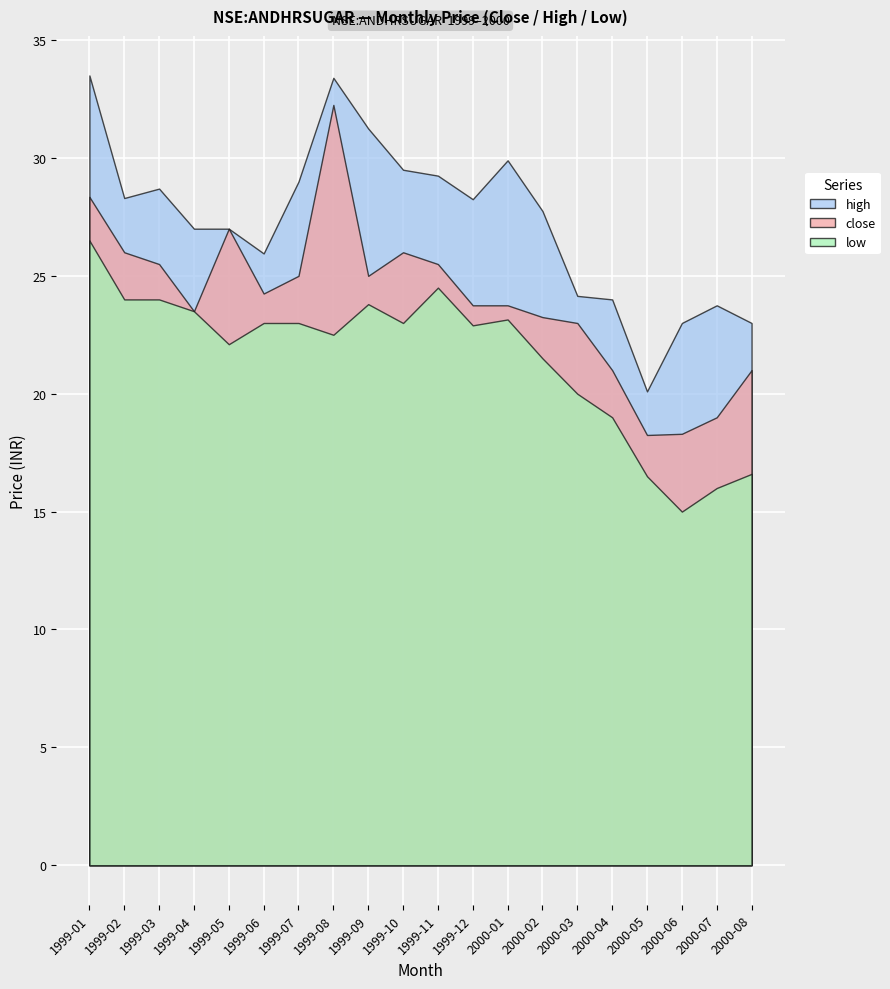

What is the spread (max minus min) of values at 1999-09?

7.5